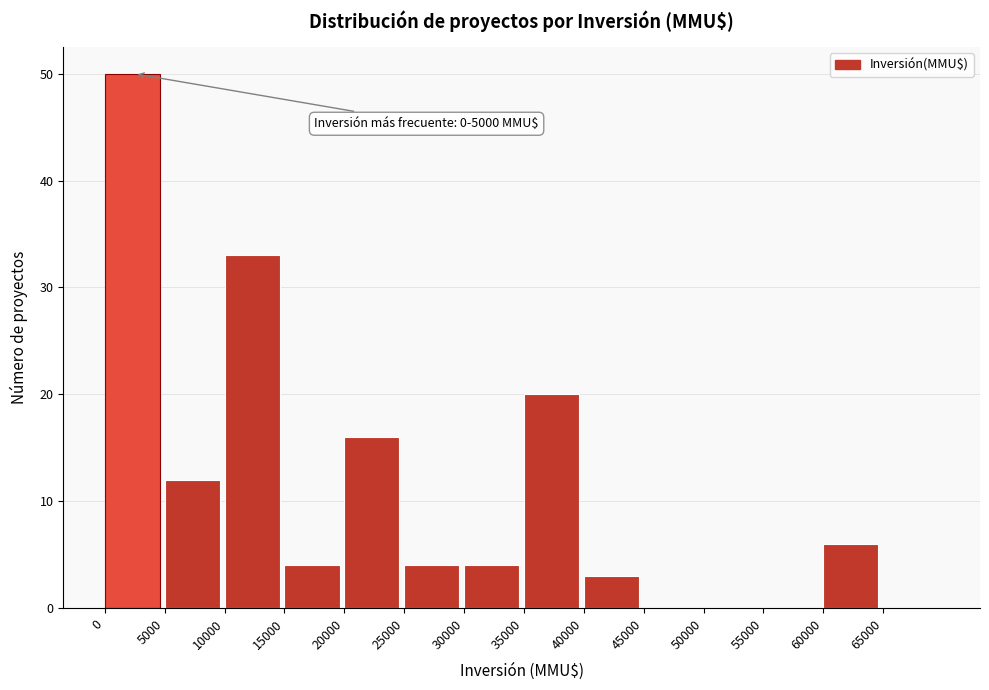

Over which range of the x-axis is the bar tallest?

0 to 5000